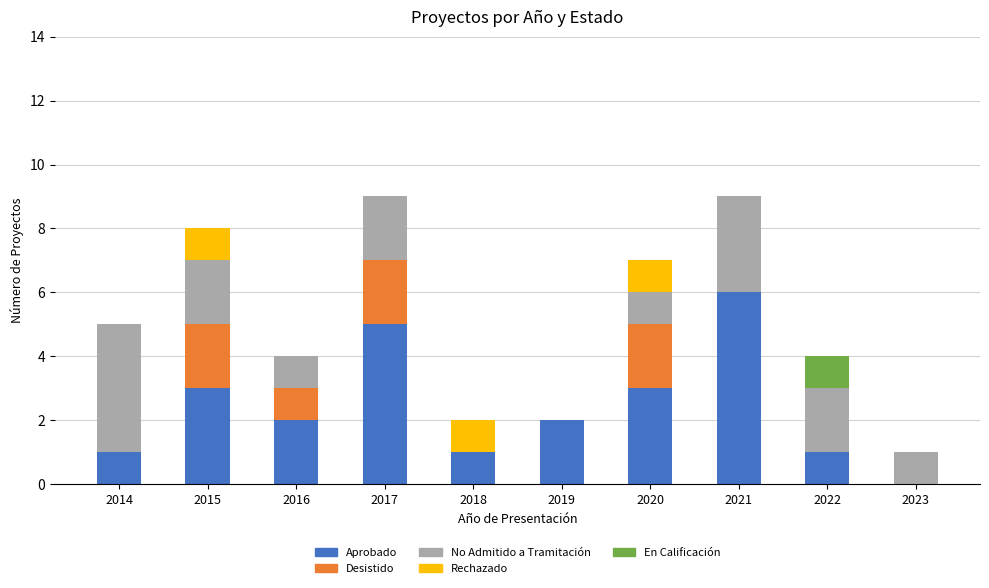

What is the sum of all Aprobado values?

24